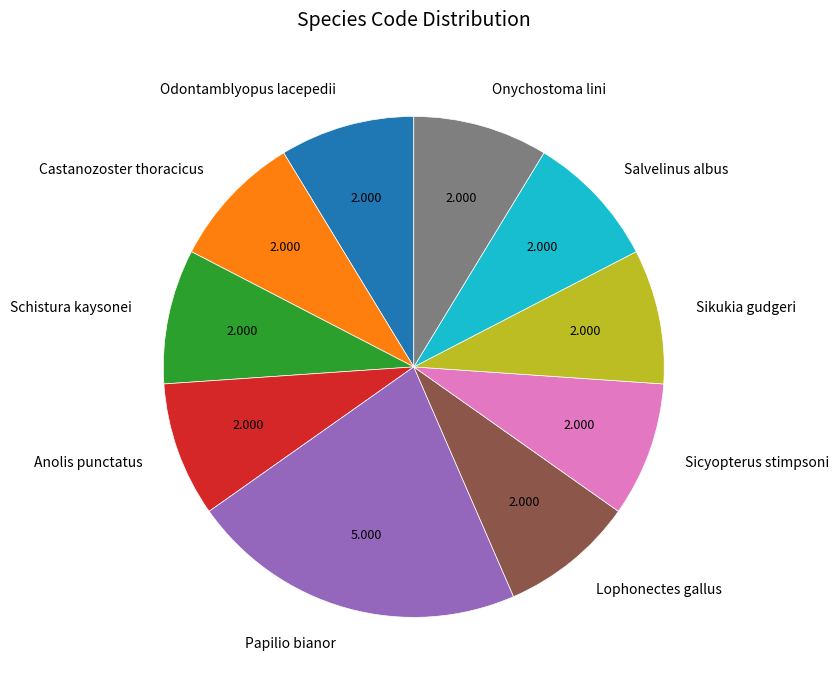

Is the sum of Schistura kaysonei and Salvelinus albus greater than half?

No